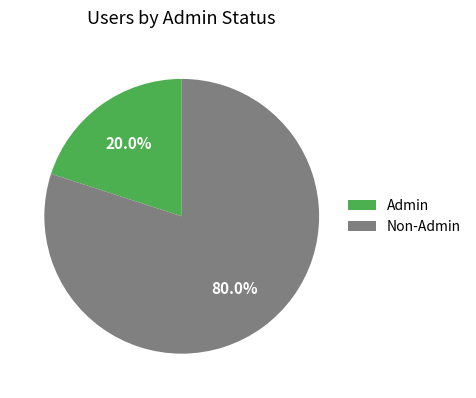

Is there any slice that represents more than half of the pie?

Yes